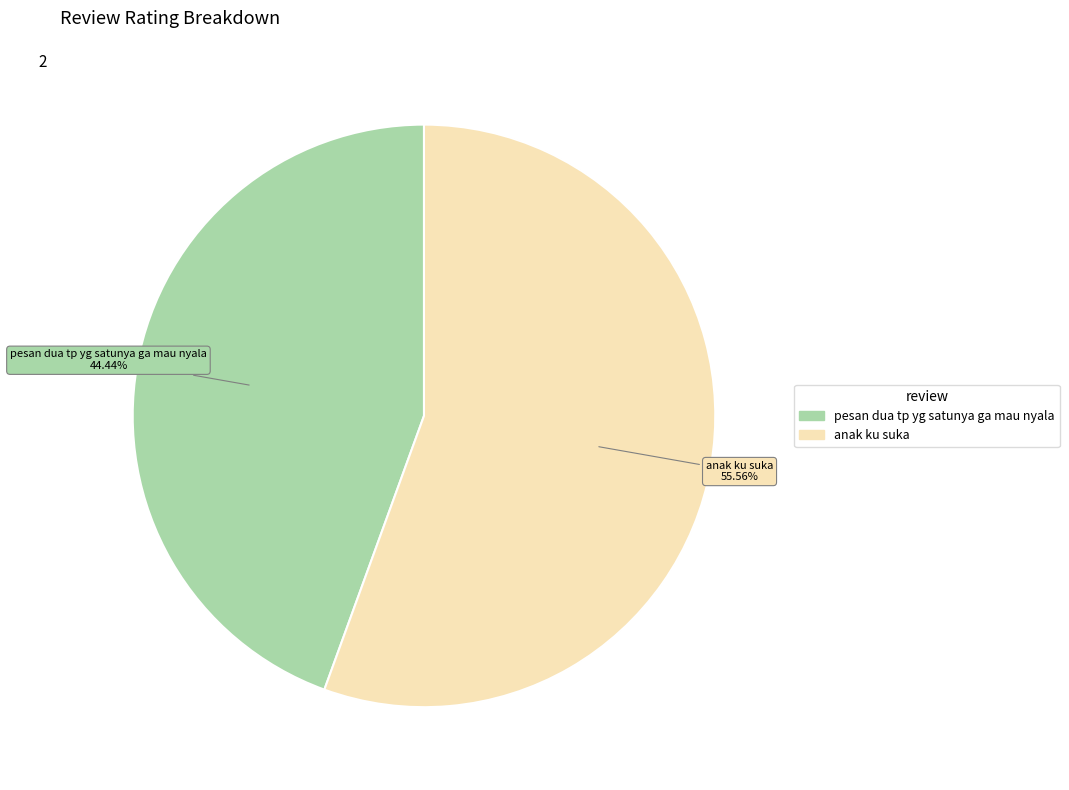

Which has a higher value, anak ku suka or pesan dua tp yg satunya ga mau nyala?

anak ku suka